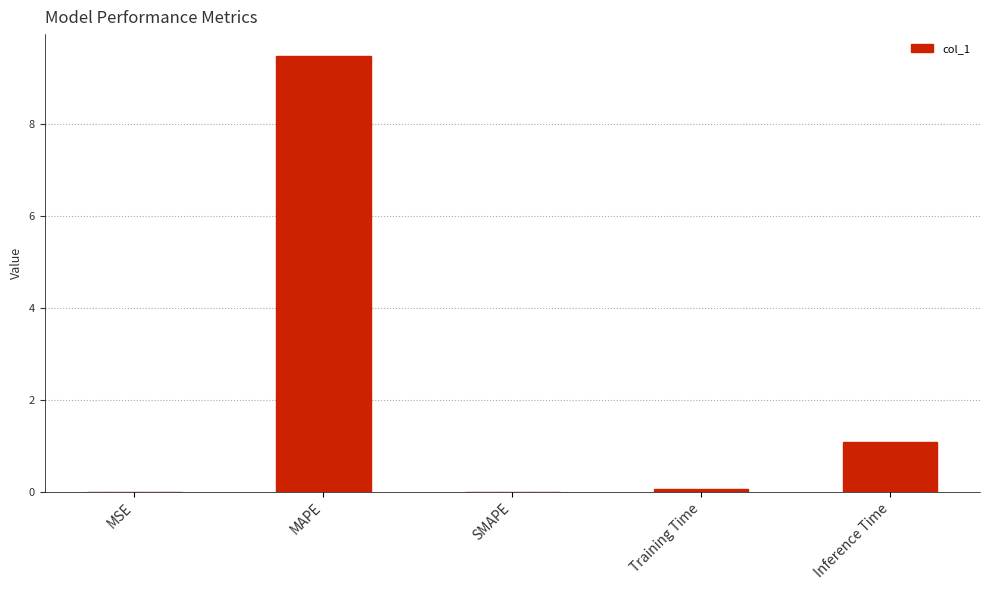

What is the greatest value displayed?

9.5